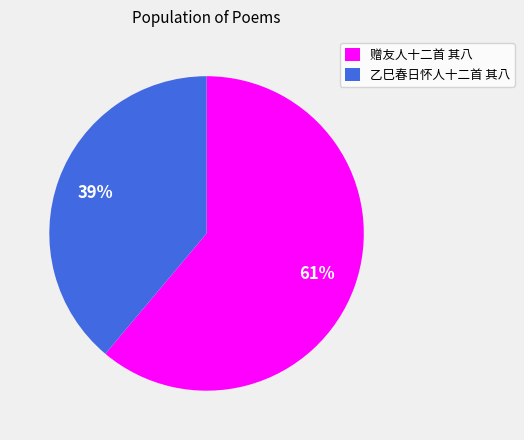

What is the smallest slice in the pie chart?

乙巳春日怀人十二首 其八